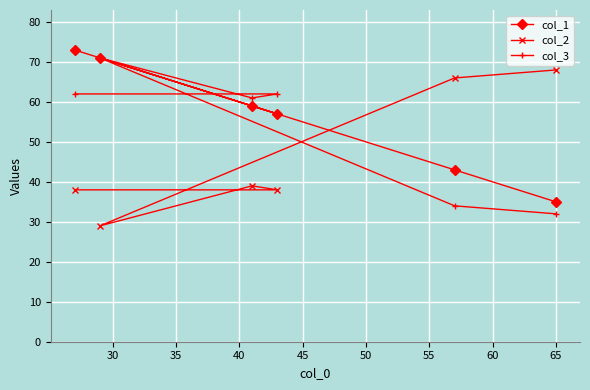

True or false: col_3 has more than 1 interior local peaks.

False